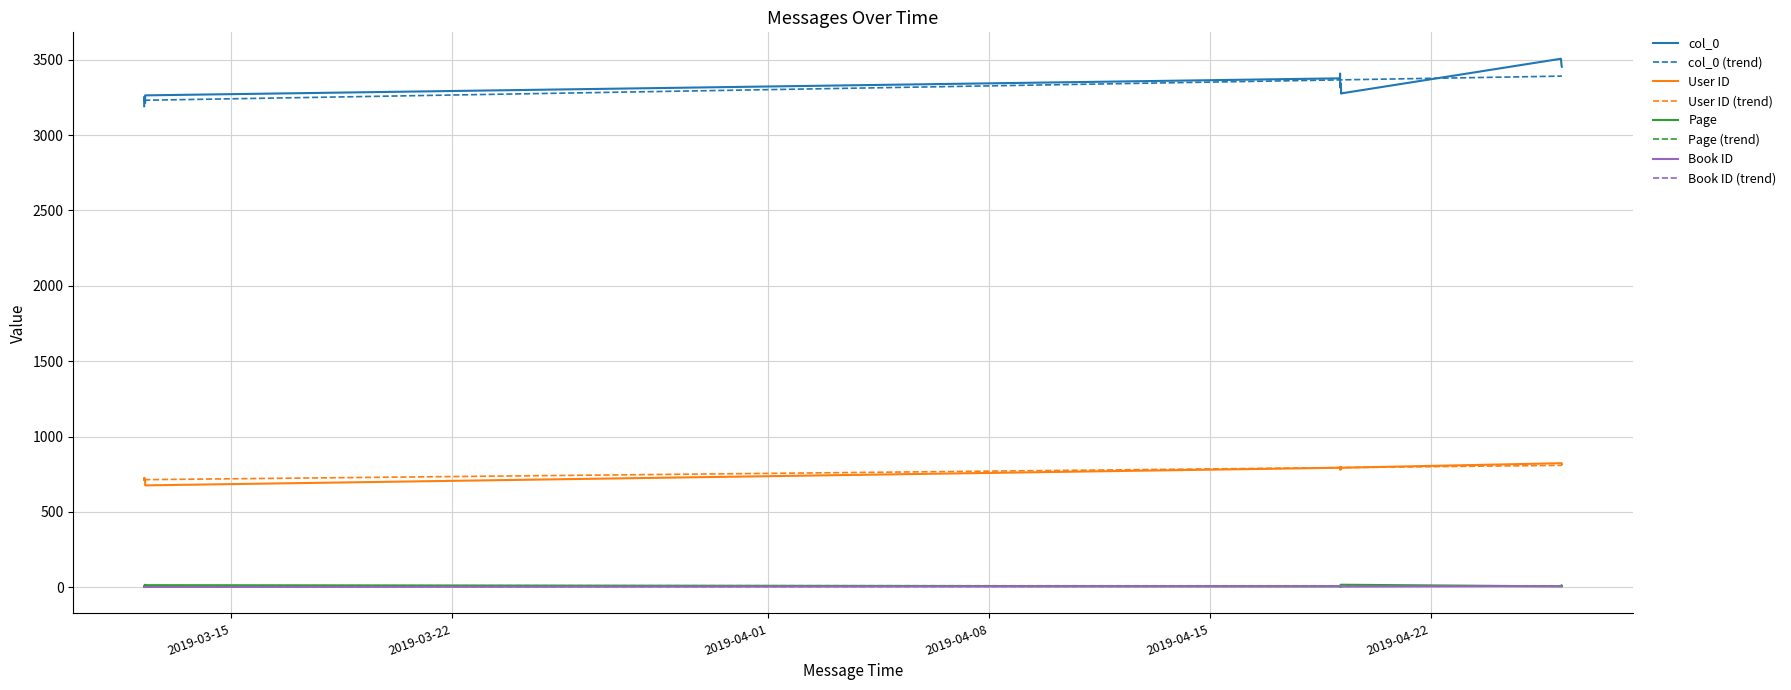

What is the average value of the User ID series?

761